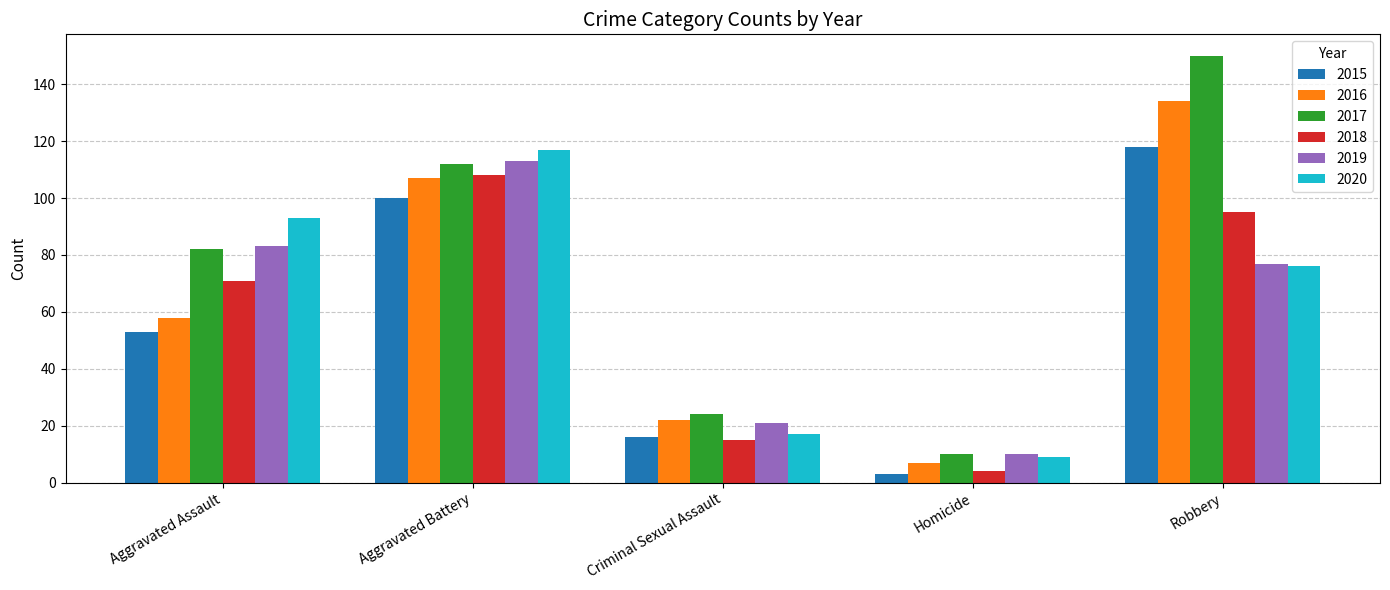

List the labels in order of 2017 value, largest first.

Robbery, Aggravated Battery, Aggravated Assault, Criminal Sexual Assault, Homicide